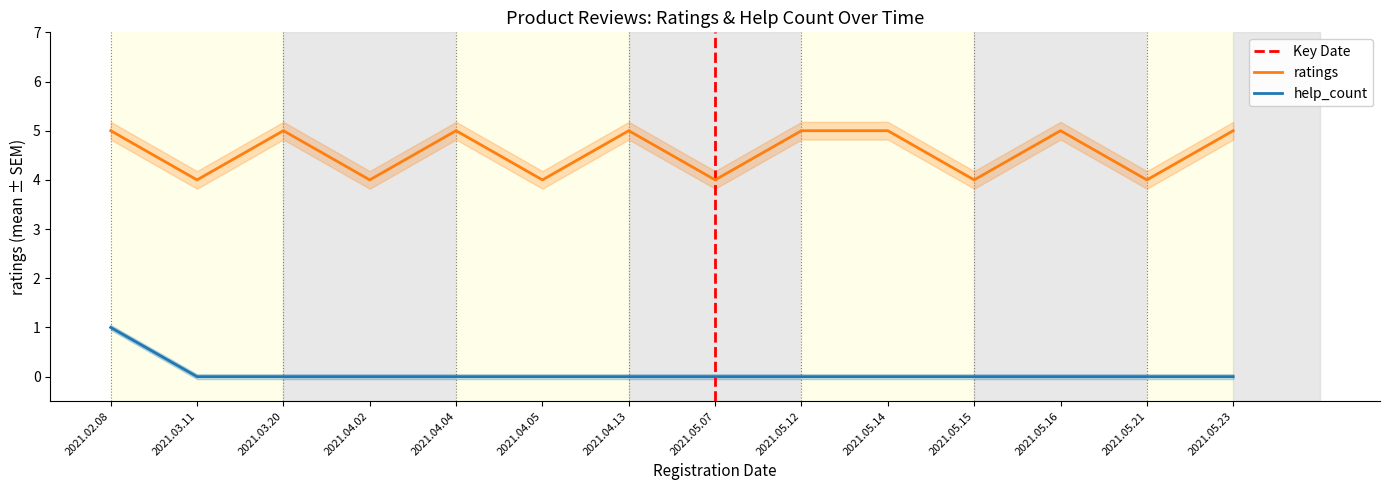

At 2021.05.21, list the series in order from smallest to largest.

help_count, ratings